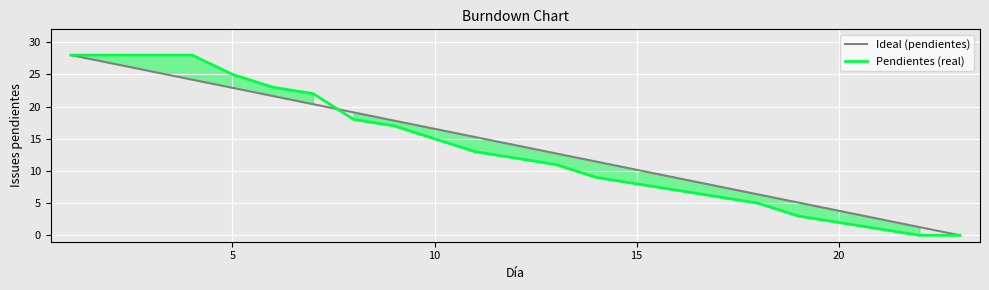

What is the maximum value shown in the chart?

28.0